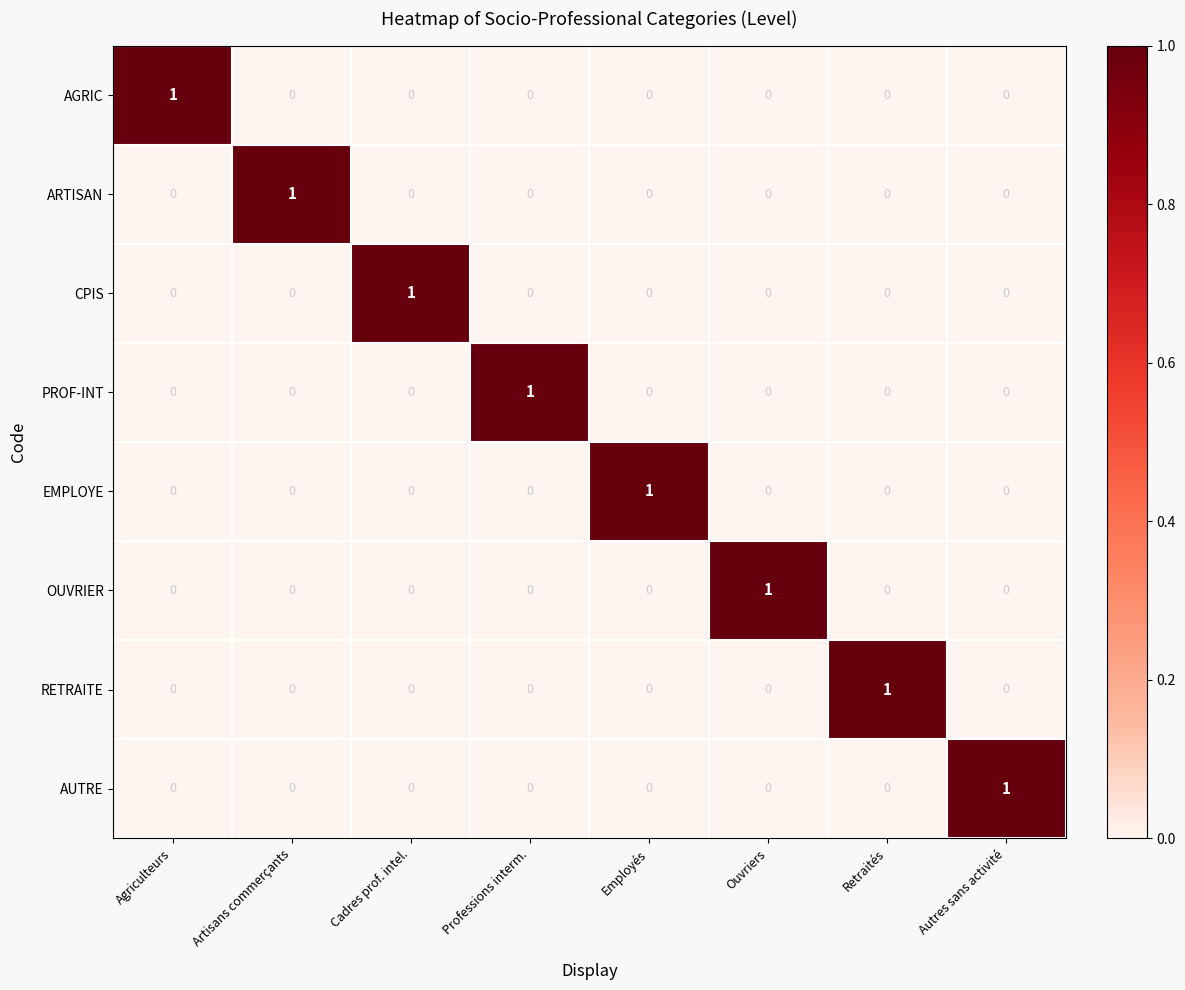

Is the value of EMPLOYE at Cadres prof. intel. greater than the value of CPIS at Cadres prof. intel.?

No